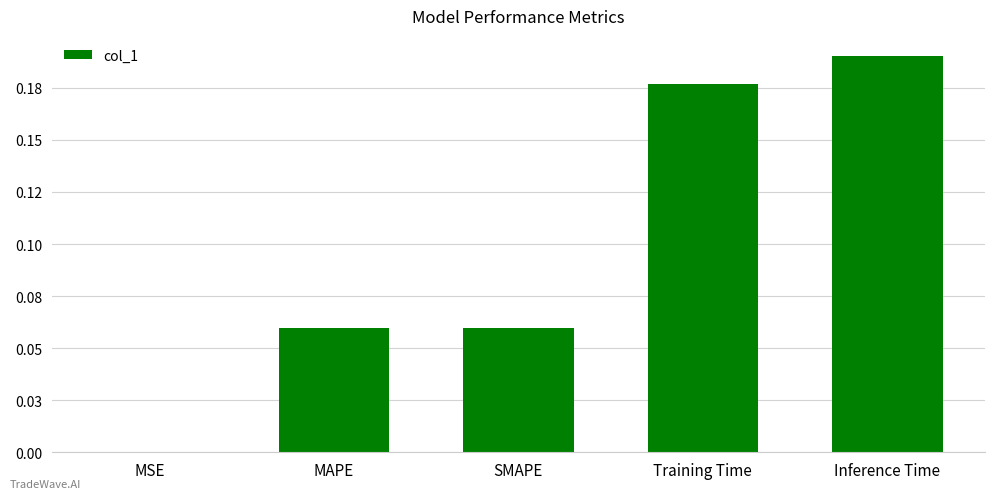

Between MSE and SMAPE, which is larger?

SMAPE